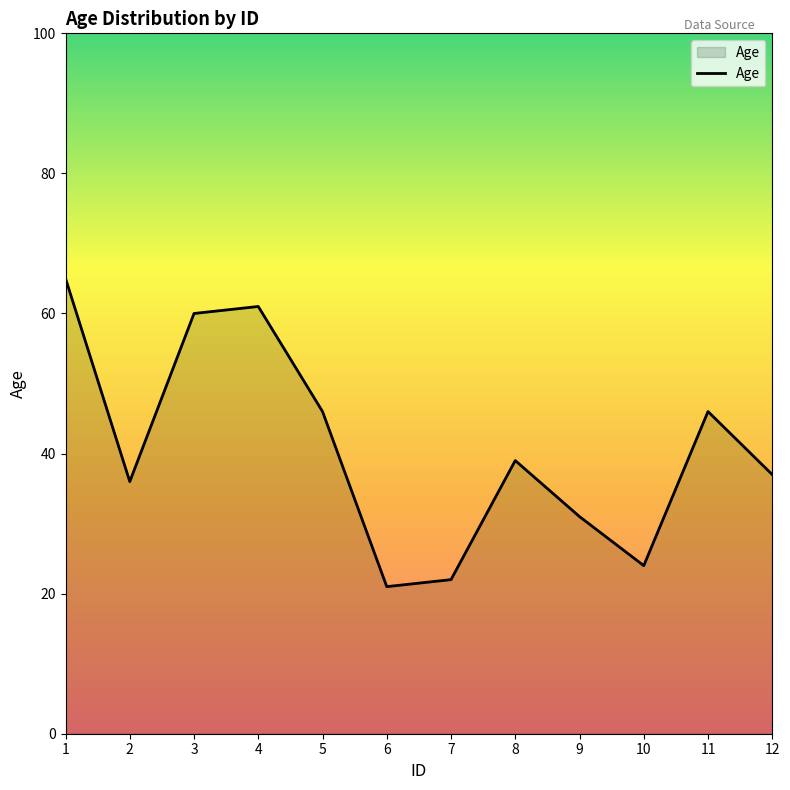

How many lines are shown in the chart?

1